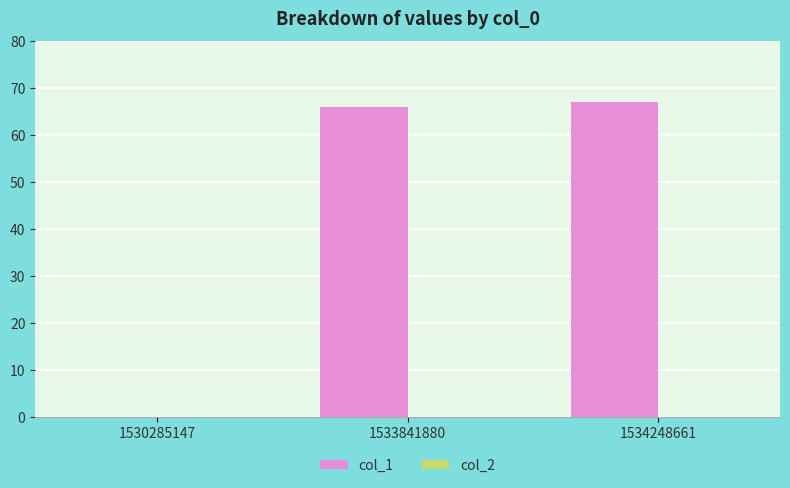

Between 1530285147 and 1533841880, which is larger?

1533841880